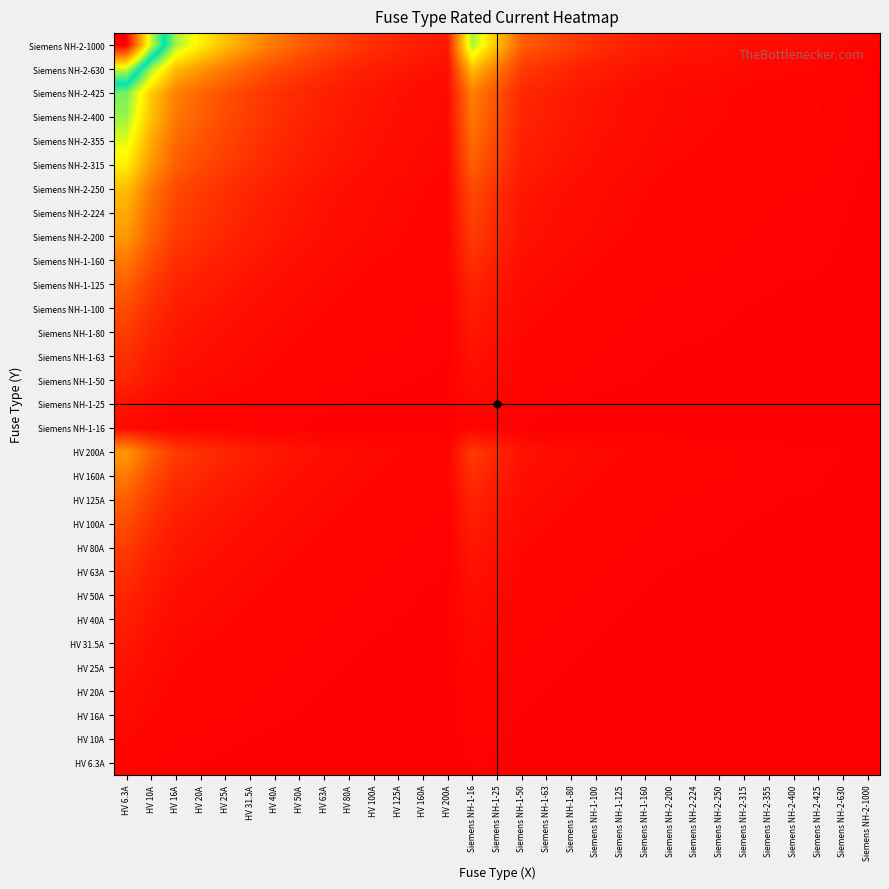

What is the total value across all series at Siemens NH-2-630?

8.5